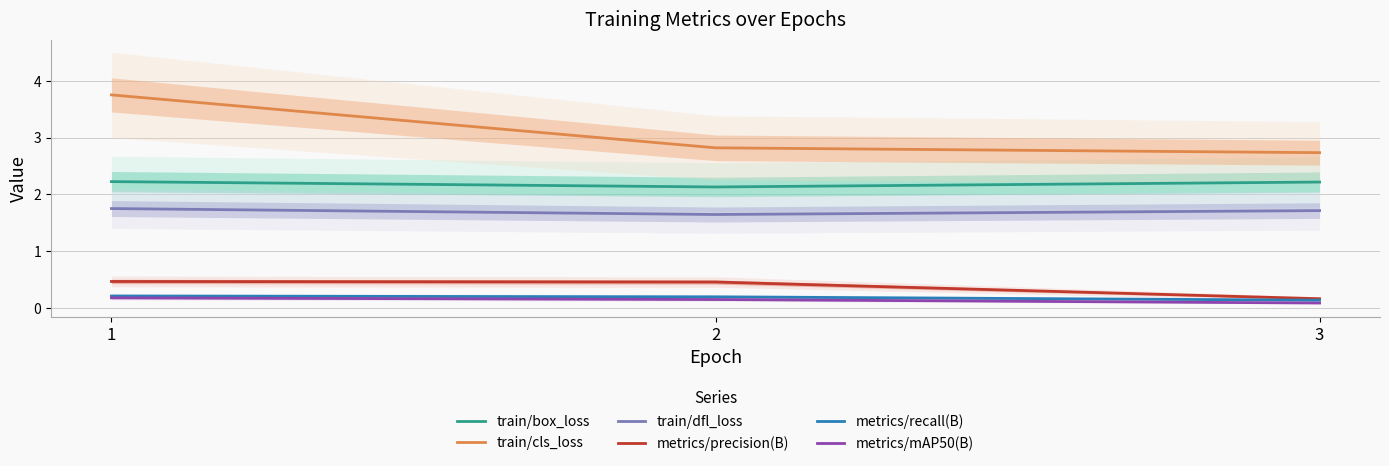

Reading left to right, transcribe all the data shown in this chart.

train/box_loss: 1=2.2	2=2.1	3=2.2
train/cls_loss: 1=3.8	2=2.8	3=2.7
train/dfl_loss: 1=1.8	2=1.6	3=1.7
metrics/precision(B): 1=0.5	2=0.5	3=0.2
metrics/recall(B): 1=0.2	2=0.2	3=0.1
metrics/mAP50(B): 1=0.2	2=0.2	3=0.1